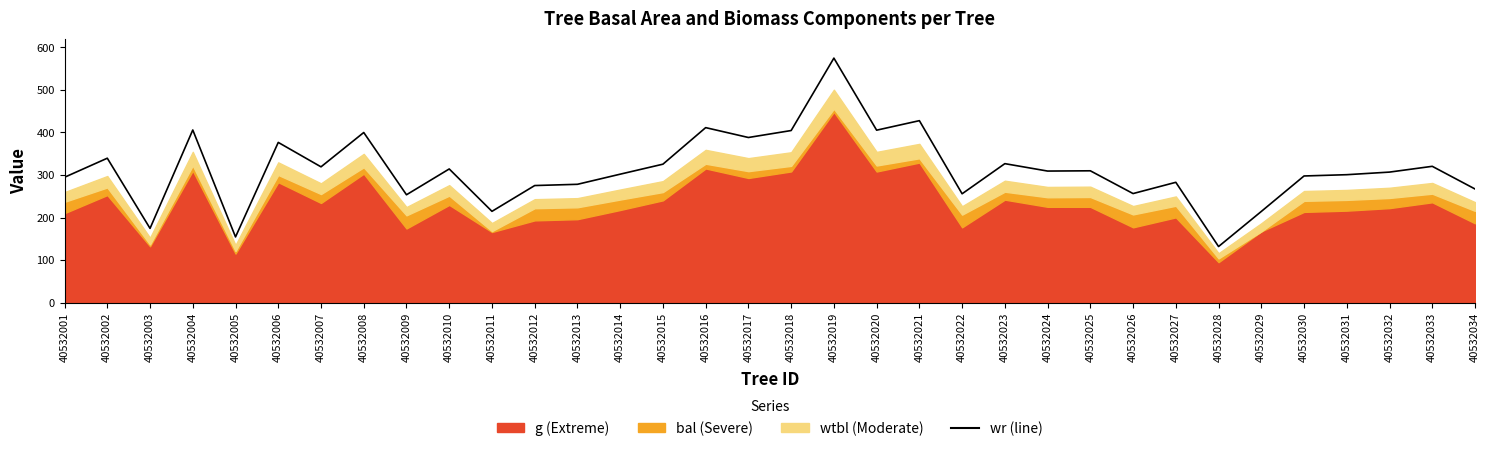

Does the chart display data point markers on the line(s)?

No